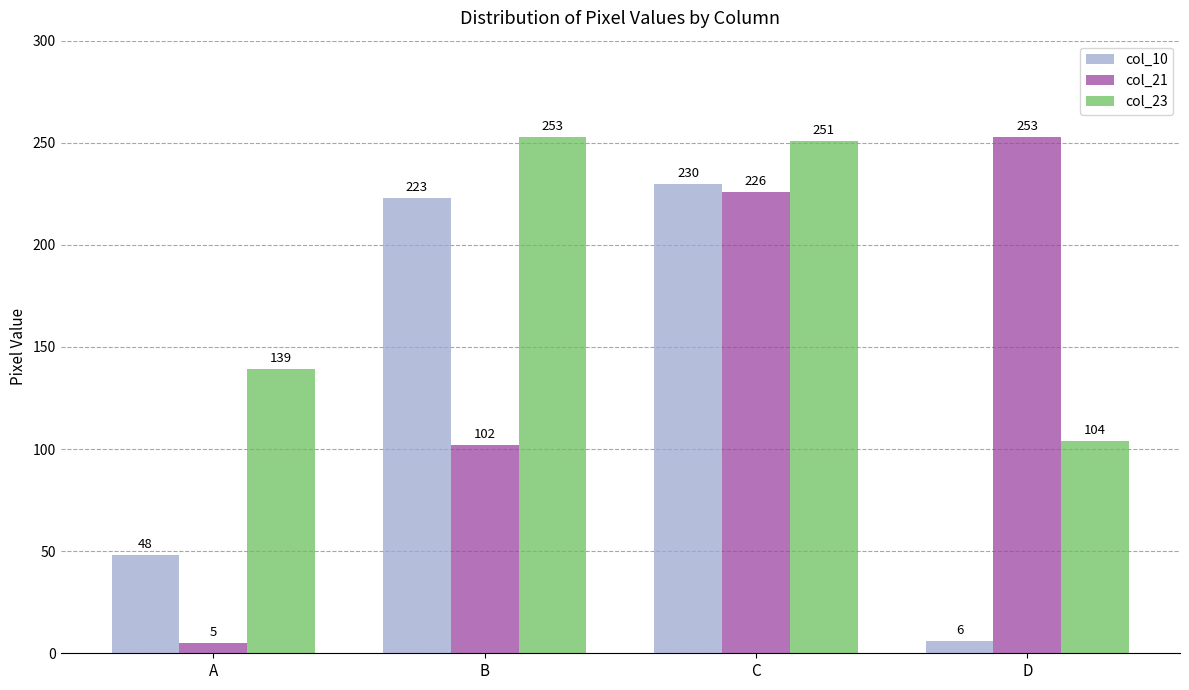

How many bars are there in total?

12